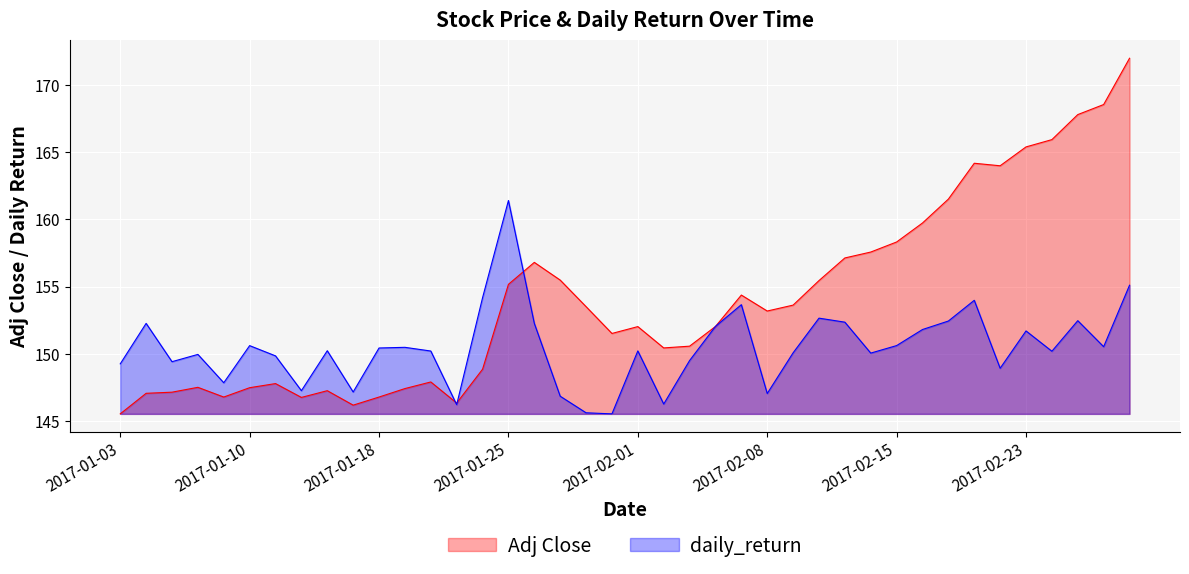

What is the difference between the daily_return values at 2017-01-06 and 2017-02-14?

0.1